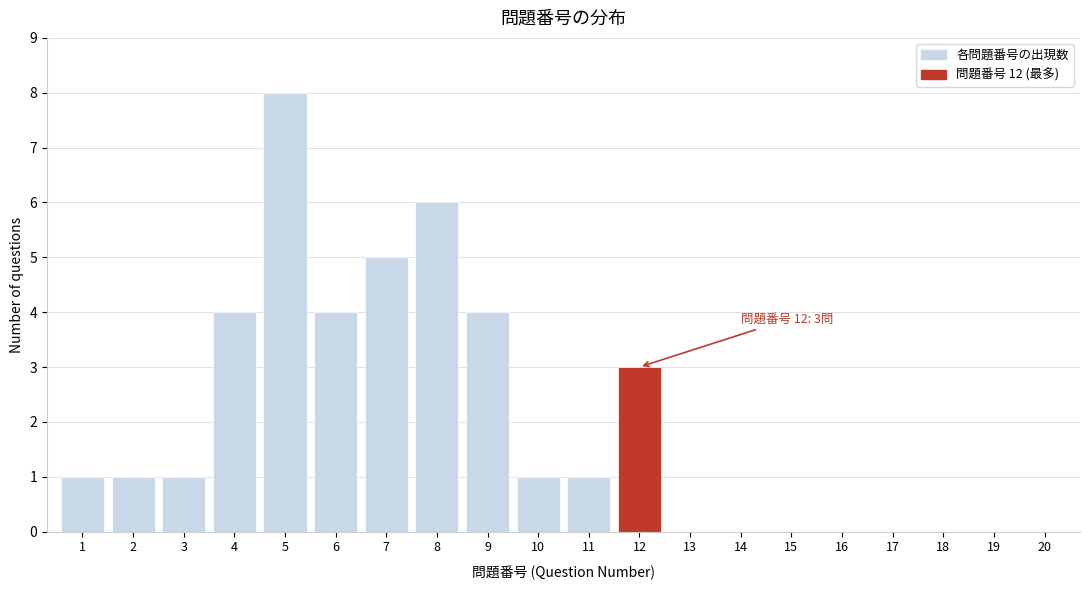

Reading left to right, list all the values displayed in this chart.

1=1	2=1	3=1	4=4	5=8	6=4	7=5	8=6	9=4	10=1	11=1	12=3	13=0	14=0	15=0	16=0	17=0	18=0	19=0	20=0